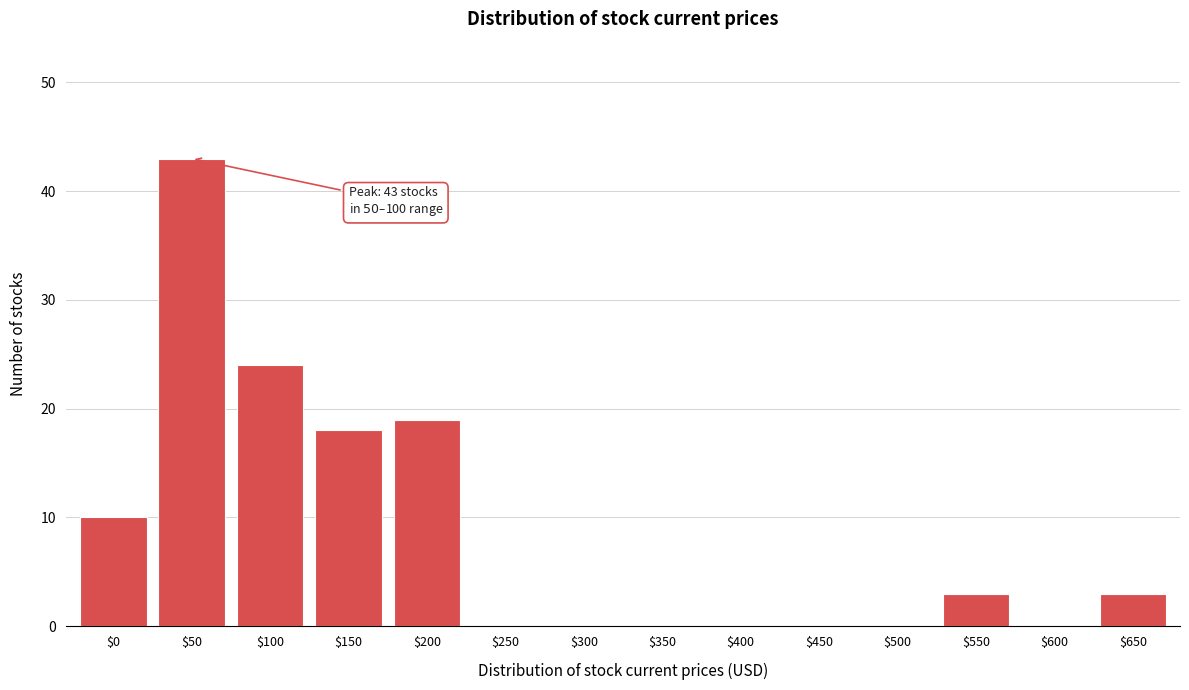

Which category has the highest value across all series?

$50